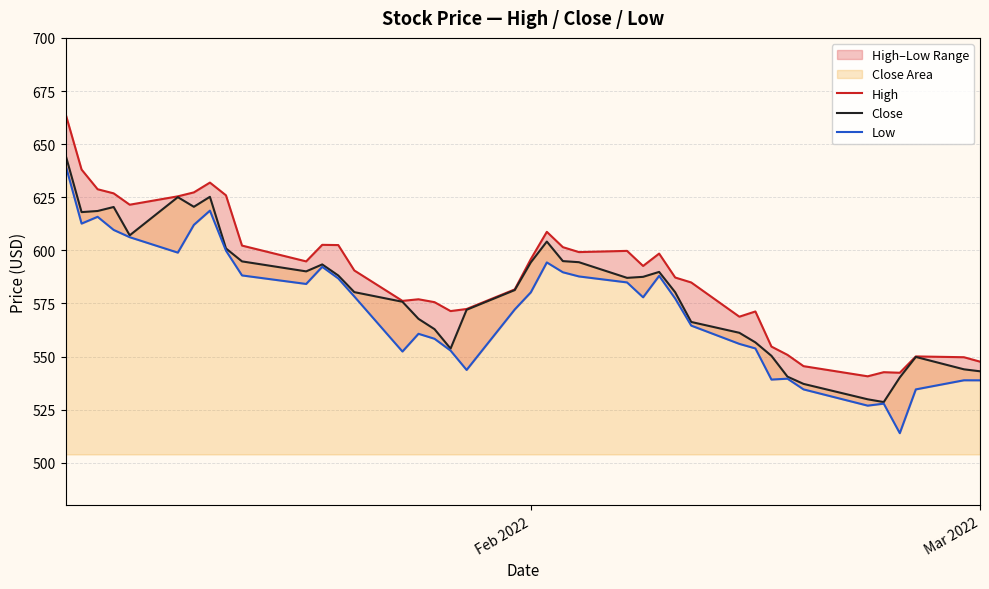

What is the maximum value for Close?

644.9